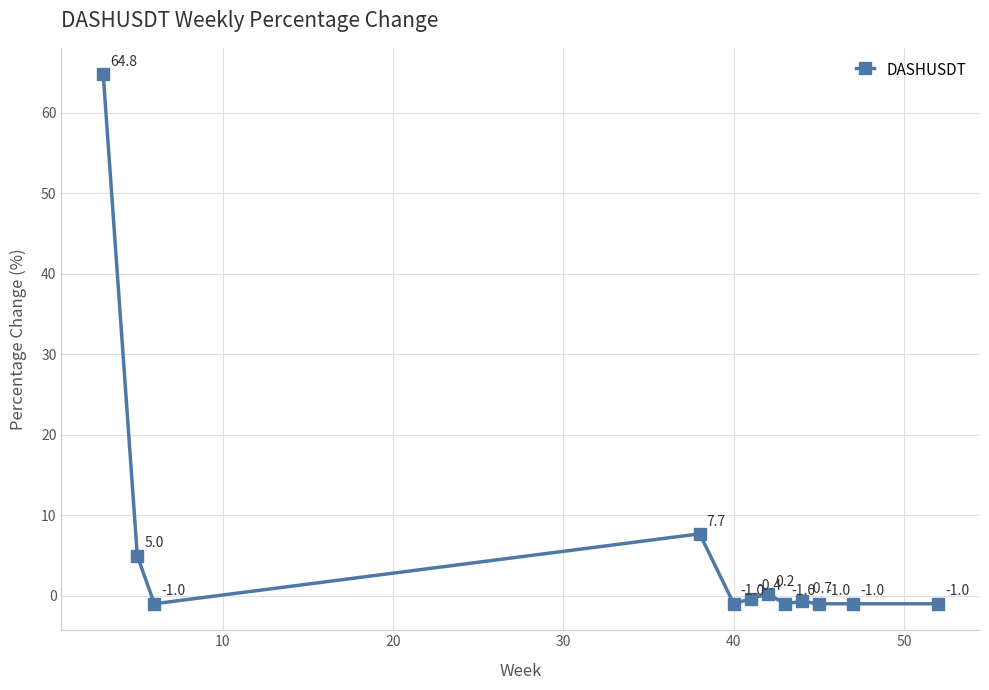

What is the value of the 10th point from the left?

-1.0